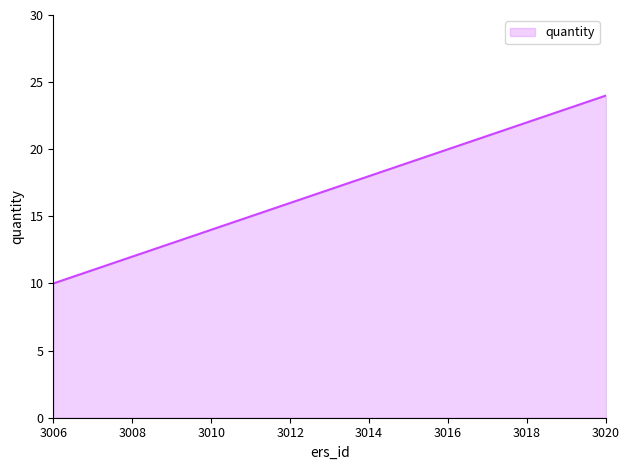

What is the difference between the maximum and minimum values?

14